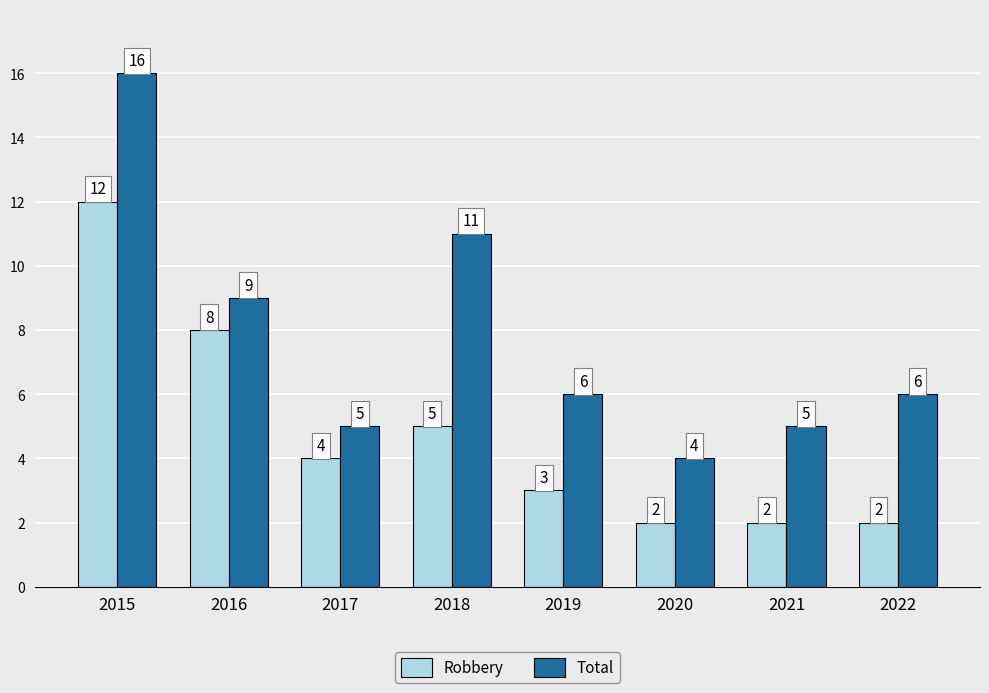

Is the value of Total at 2018 greater than the value of Robbery at 2015?

No